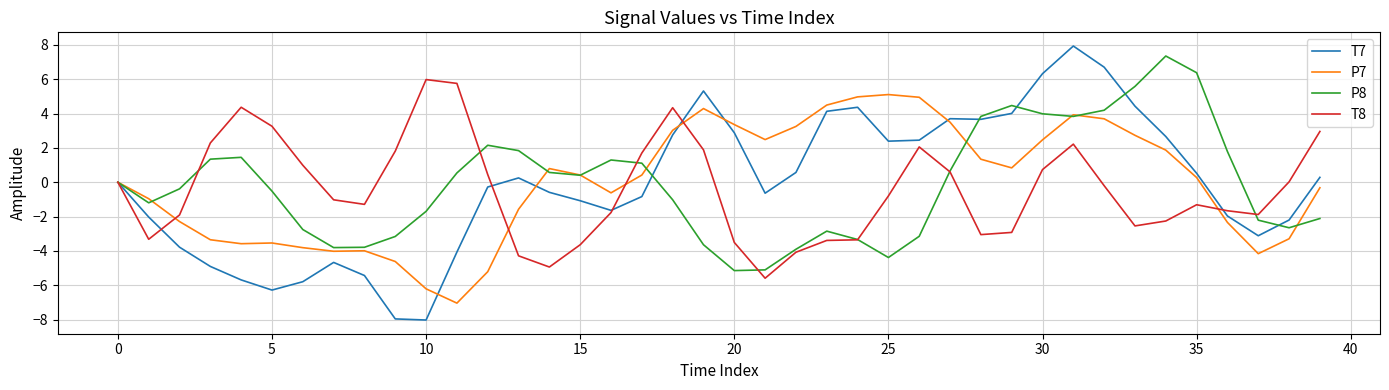

Which series has the largest range (max minus min)?

T7